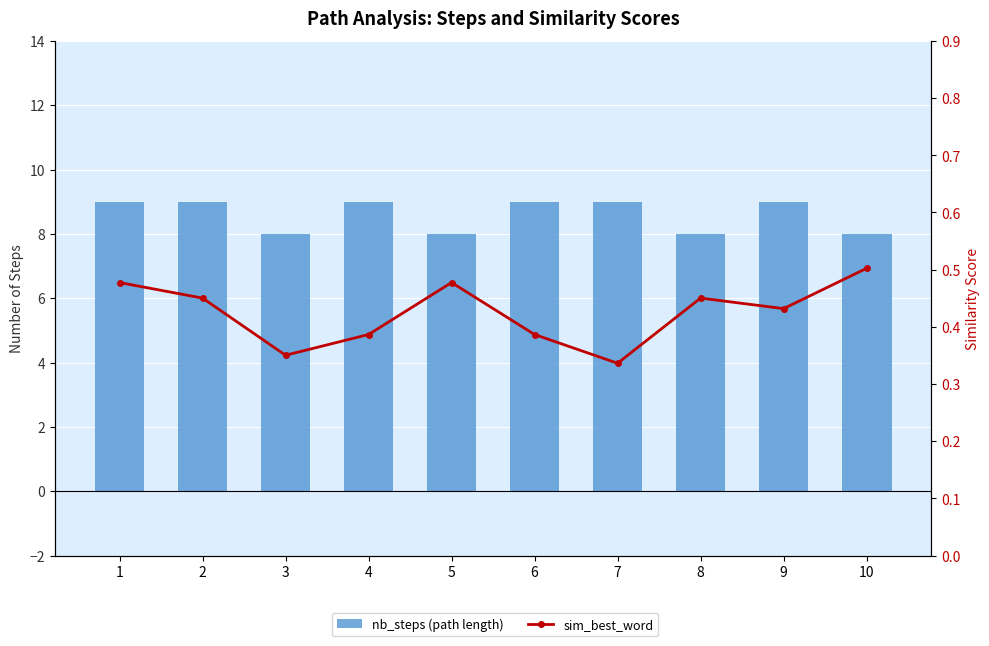

What is the total value across all series at 4?

9.4